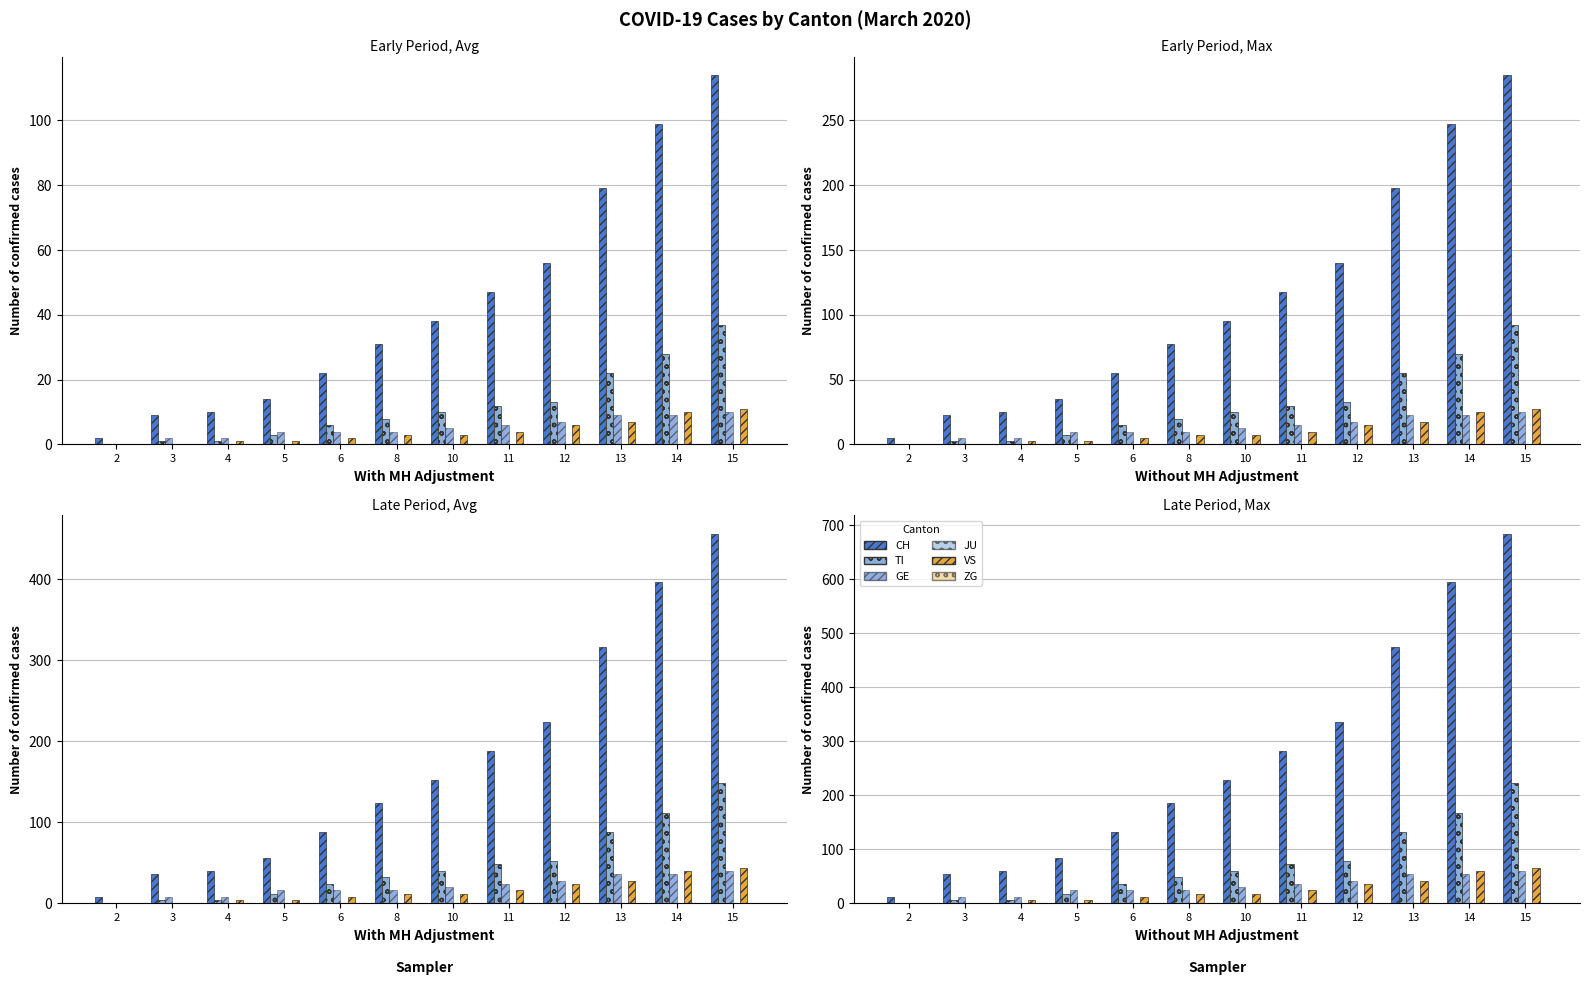

Reading left to right, list all the values displayed in this chart.

CH: 2=12	3=54	4=60	5=84	6=132	8=186	10=228	11=282	12=336	13=474	14=594	15=684
TI: 2=0	3=6	4=6	5=18	6=36	8=48	10=60	11=72	12=78	13=132	14=168	15=222
GE: 2=0	3=12	4=12	5=24	6=24	8=24	10=30	11=36	12=42	13=54	14=54	15=60
JU: 2=0	3=0	4=0	5=0	6=0	8=0	10=0	11=0	12=0	13=0	14=0	15=0
VS: 2=0	3=0	4=6	5=6	6=12	8=18	10=18	11=24	12=36	13=42	14=60	15=66
ZG: 2=0	3=0	4=0	5=0	6=0	8=0	10=0	11=0	12=0	13=0	14=0	15=0